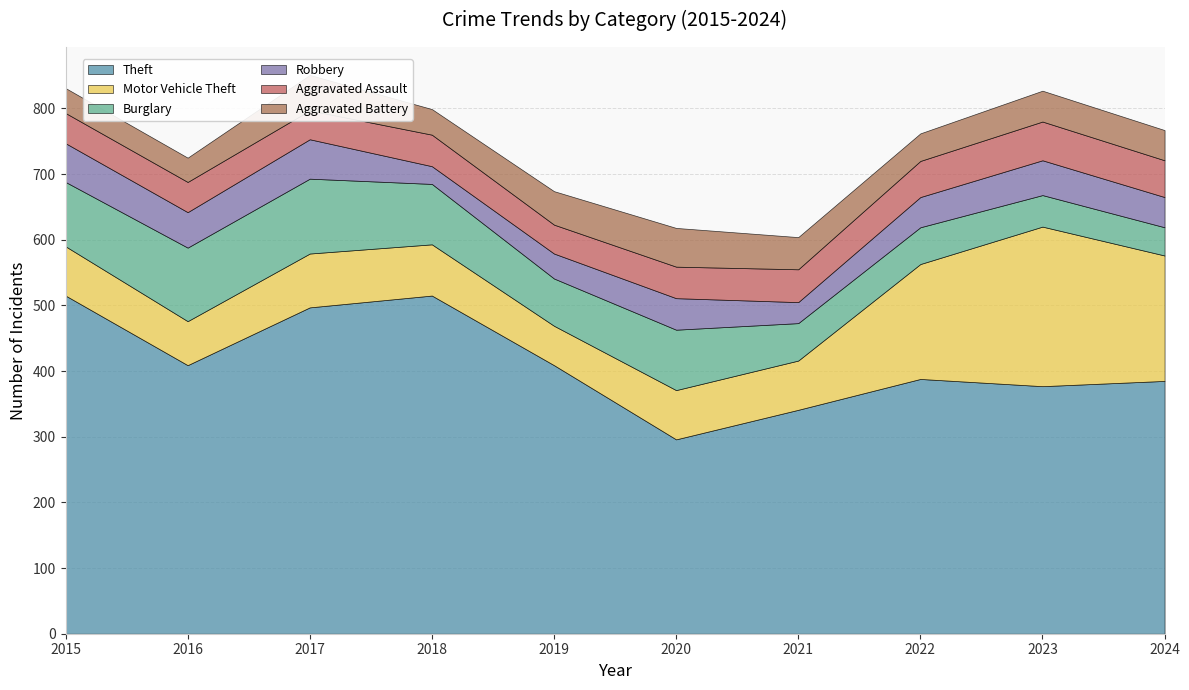

Count the number of categories in the chart.

10